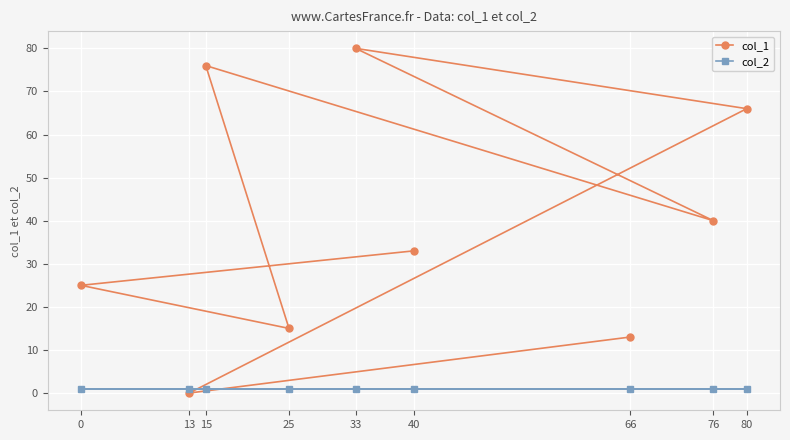

List the series in order of their peak value, highest first.

col_1, col_2